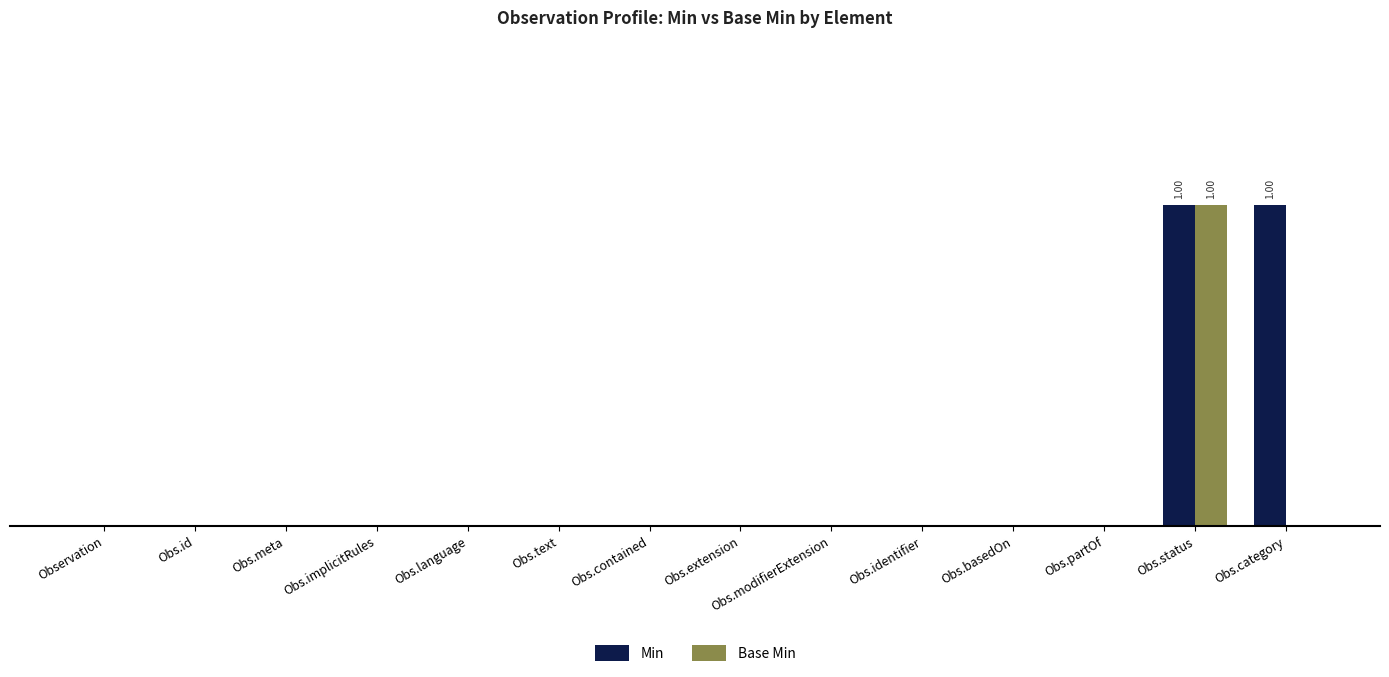

Reading left to right, extract all data points from this chart.

Min: Observation=0	Obs.id=0	Obs.meta=0	Obs.implicitRules=0	Obs.language=0	Obs.text=0	Obs.contained=0	Obs.extension=0	Obs.modifierExtension=0	Obs.identifier=0	Obs.basedOn=0	Obs.partOf=0	Obs.status=1	Obs.category=1
Base Min: Observation=0	Obs.id=0	Obs.meta=0	Obs.implicitRules=0	Obs.language=0	Obs.text=0	Obs.contained=0	Obs.extension=0	Obs.modifierExtension=0	Obs.identifier=0	Obs.basedOn=0	Obs.partOf=0	Obs.status=1	Obs.category=0